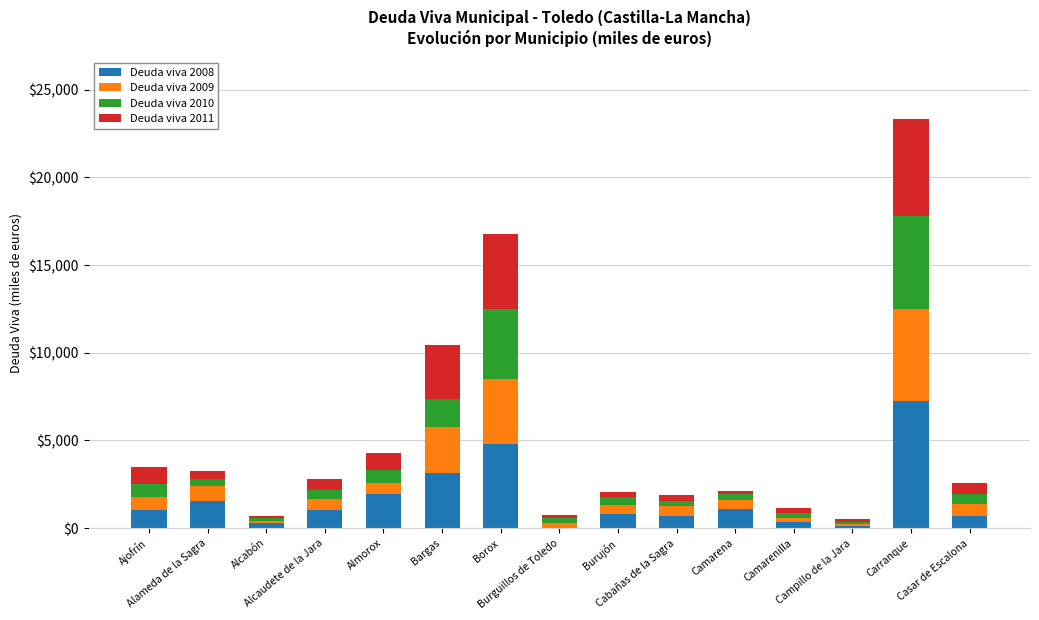

Where is Deuda viva 2008 nearest to the value 3636?

Bargas